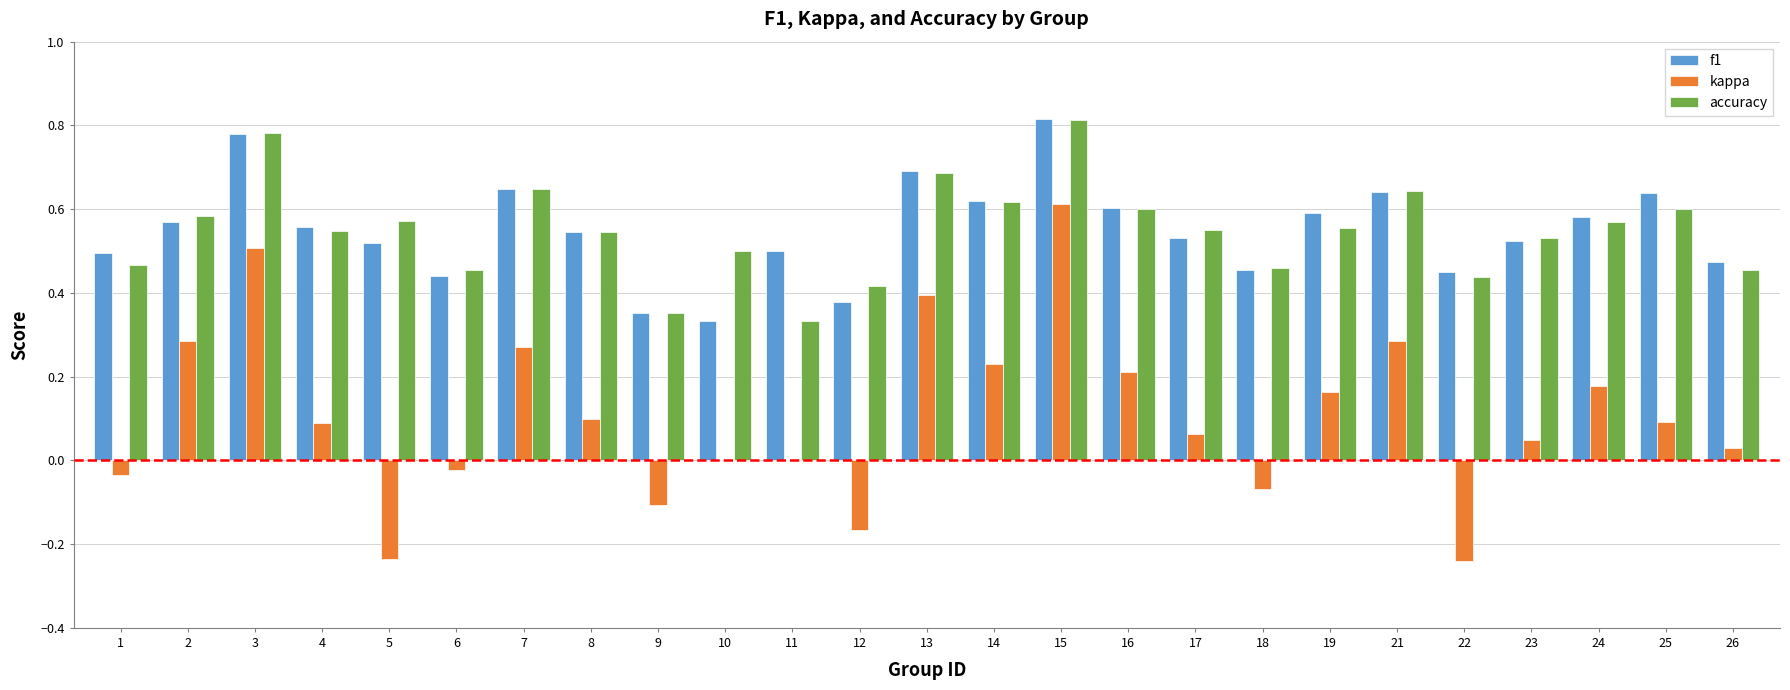

Which category has the highest value across all series?

15